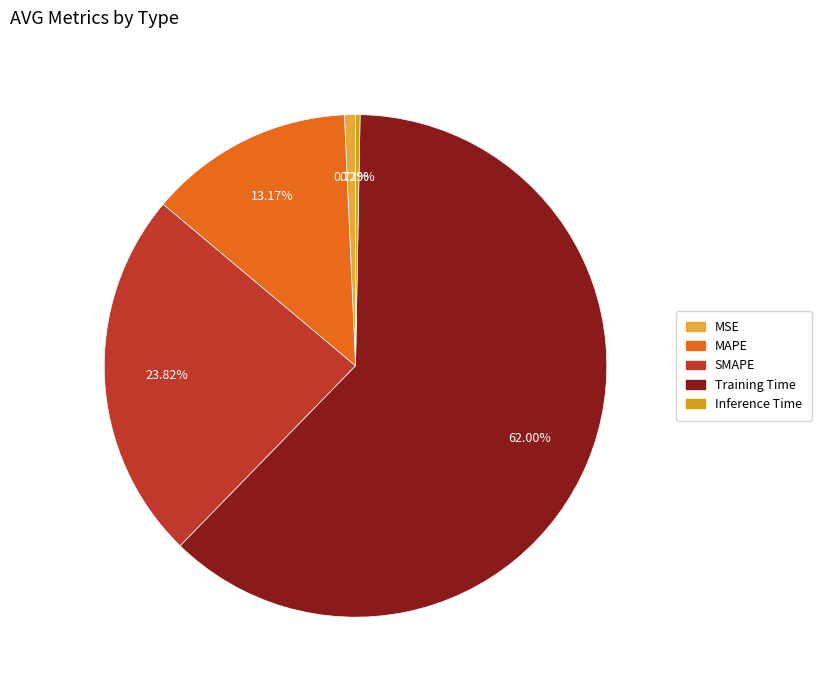

To the nearest percent, what portion does Training Time represent?

62%